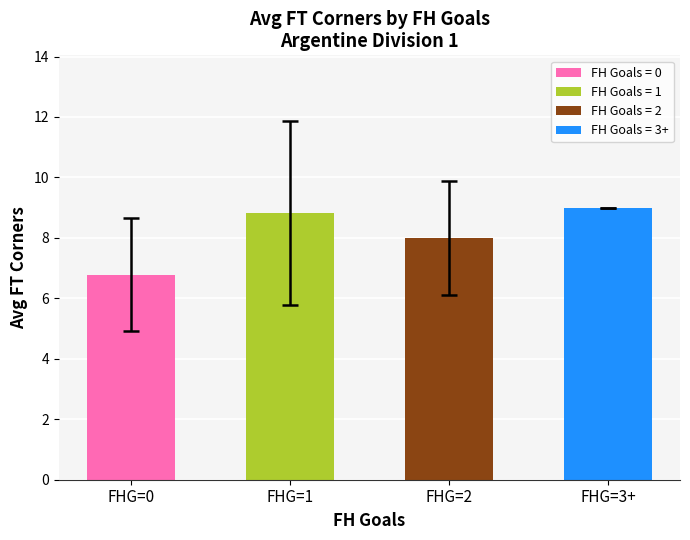

How many series are shown in this chart?

1